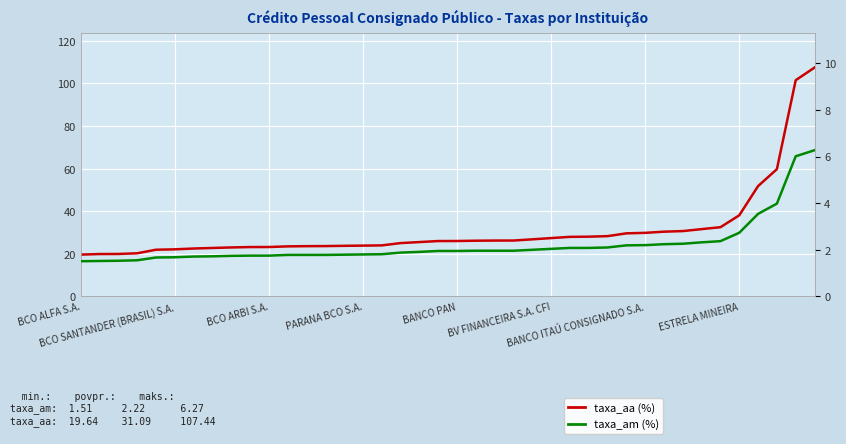

How many lines are shown in the chart?

2